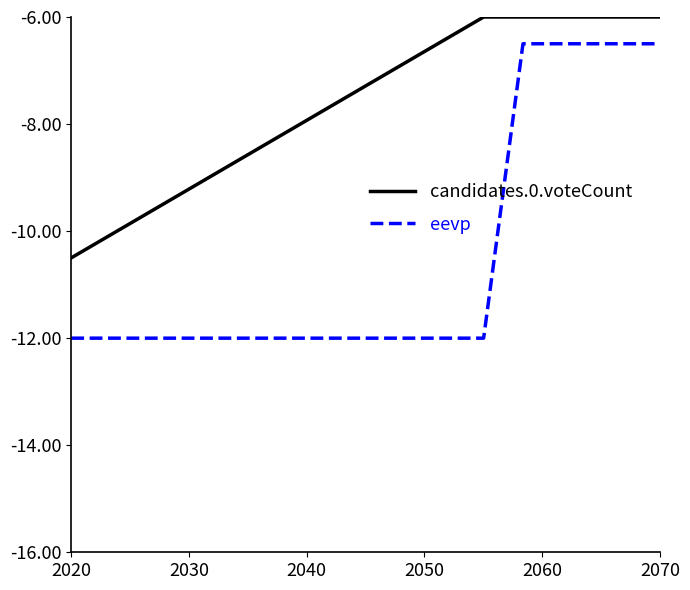

Reading left to right, list all the values displayed in this chart.

candidates.0.voteCount: -10.5	-6.0	-6.0	-6.0	-6.0	-6.0	-6.0	-6.0	-6.0	-6.0	-6.0	-6.0	-6.0	-6.0	-6.0	-6.0	-6.0	-6.0	-6.0	-6.0
eevp: -12.0	-12.0	-6.5	-6.5	-6.5	-6.5	-6.5	-6.5	-6.5	-6.5	-6.5	-6.5	-6.5	-6.5	-6.5	-6.5	-6.5	-6.5	-6.5	-6.5